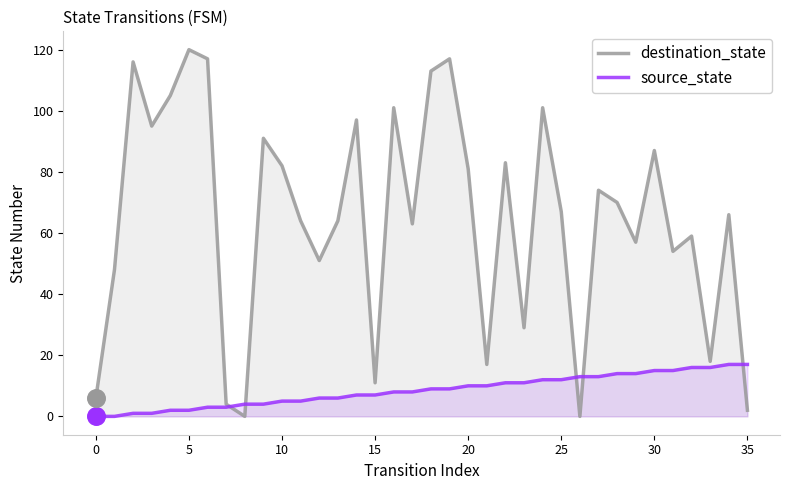

What are all the series names shown in the legend?

destination_state, source_state